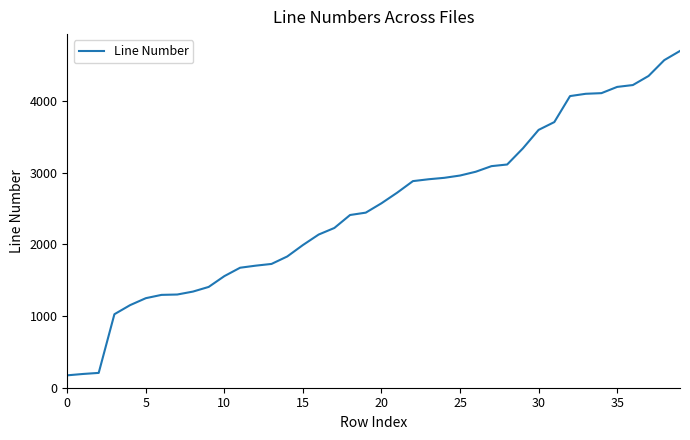

What is the smallest value displayed?

173